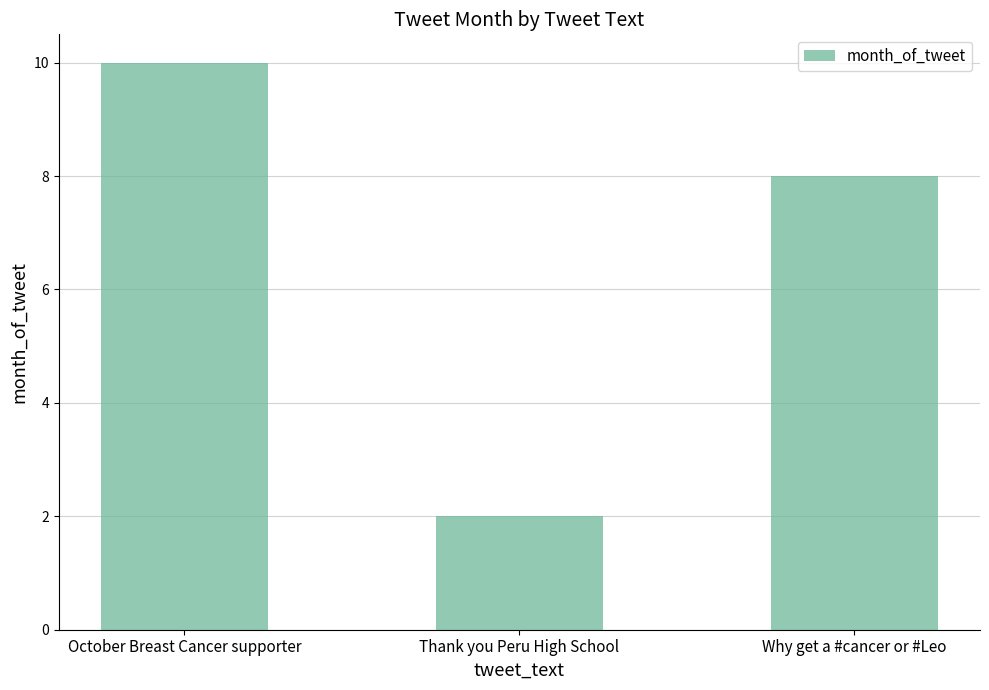

Reading left to right, transcribe all the data shown in this chart.

10	2	8